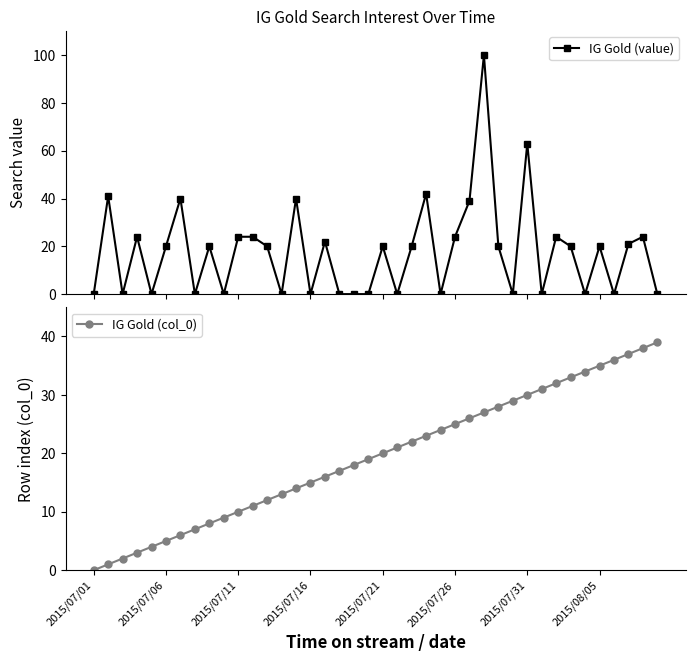

The value of IG Gold (value) at 11 is 36. True or false?

False